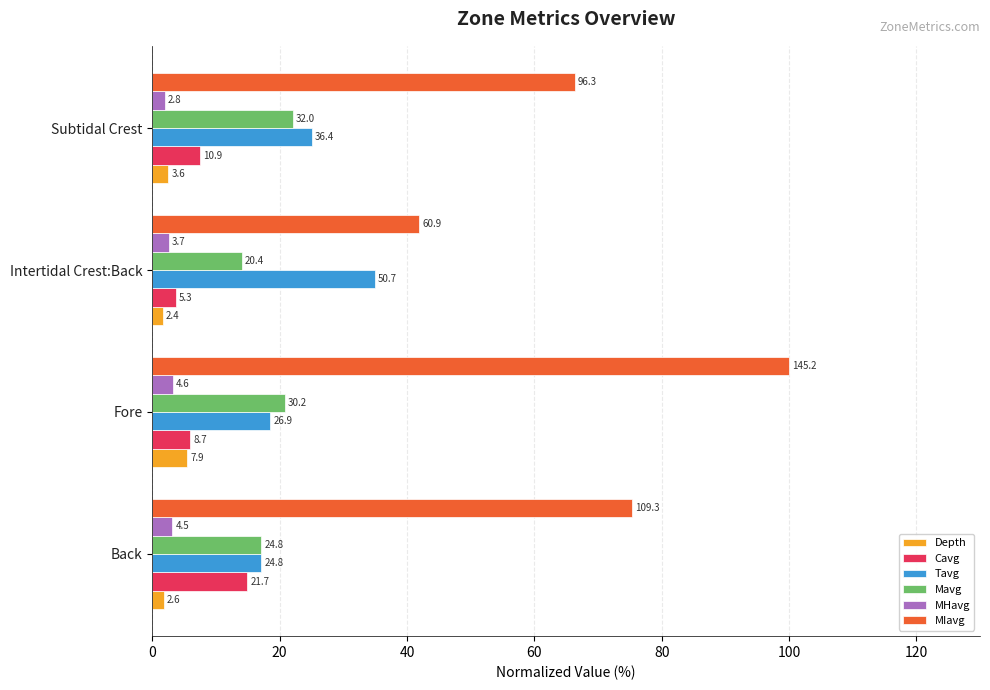

What are all the series names shown in the legend?

Depth, Cavg, Tavg, Mavg, MHavg, MIavg